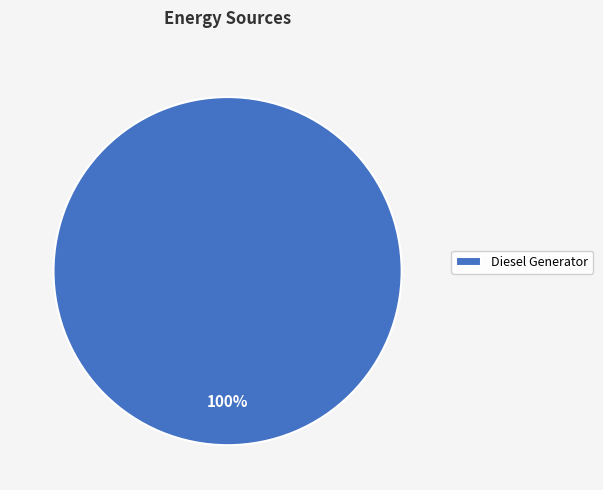

Is there a majority slice in this chart?

Yes